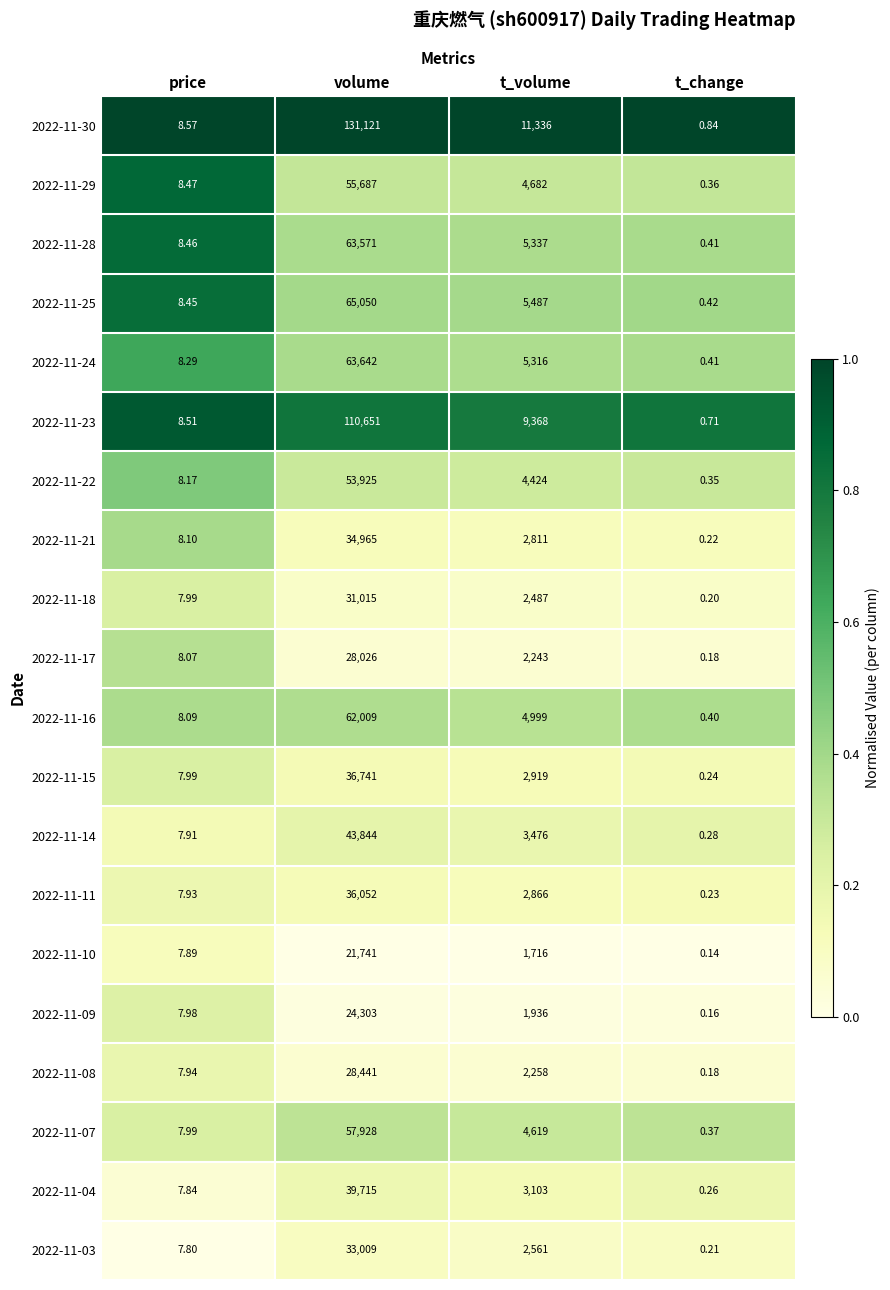

Where is 2022-11-22 nearest to the value 26962?

t_volume